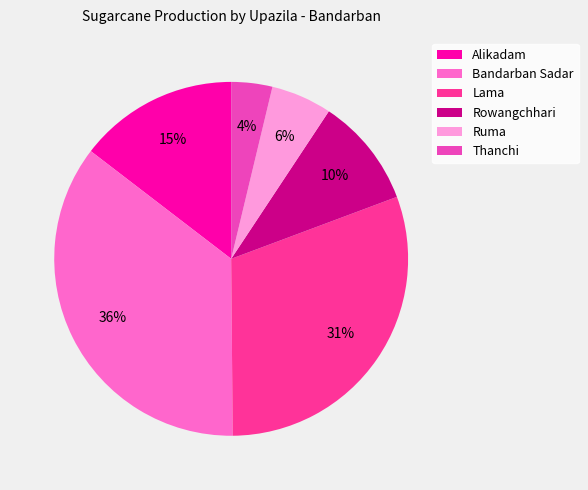

Count the number of slices in the pie.

6